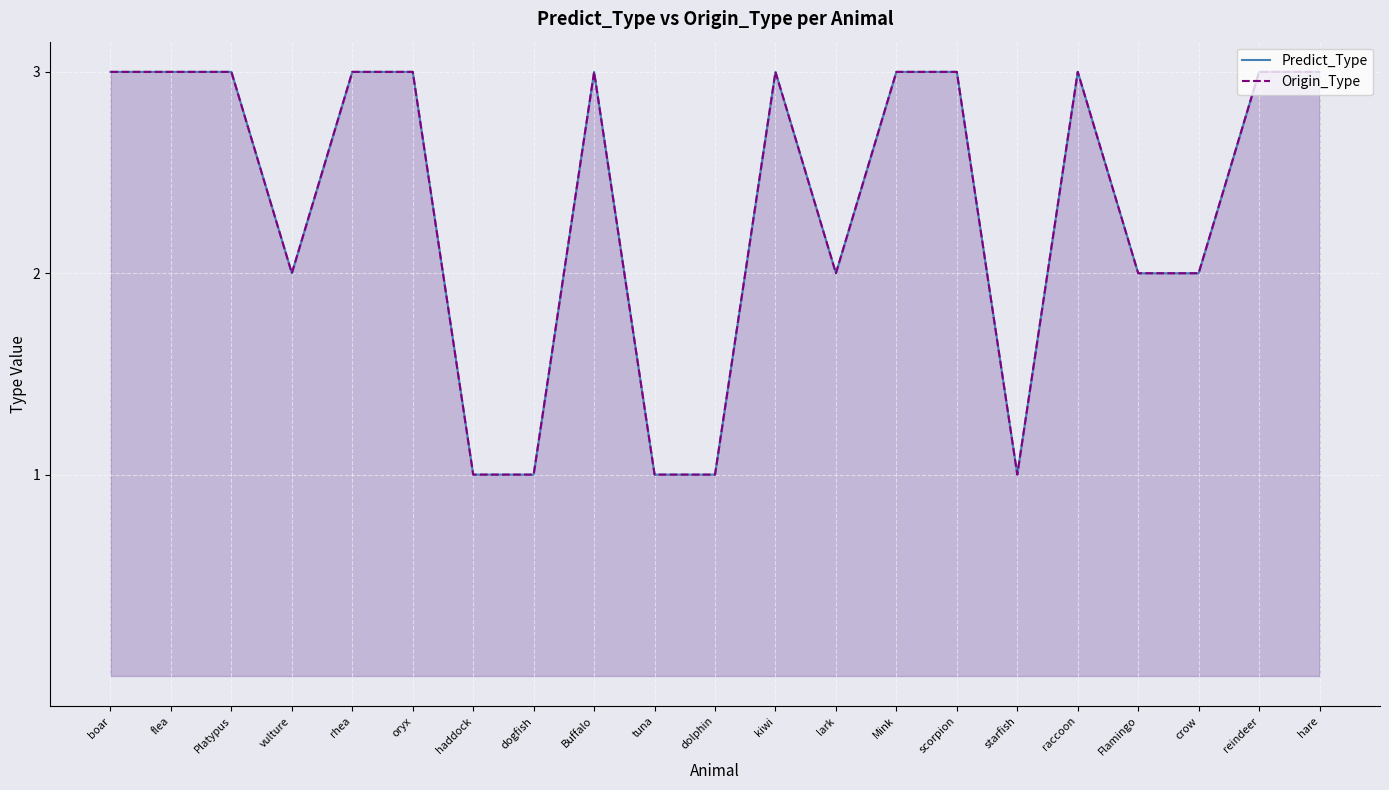

At which category is the sum across all series the highest?

boar